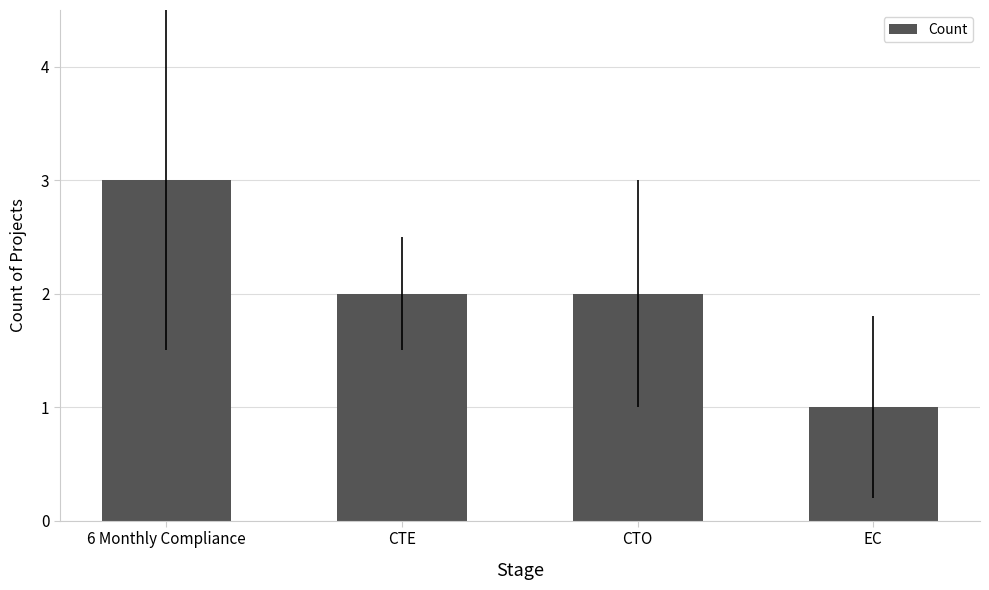

Reading left to right, extract all data points from this chart.

6 Monthly Compliance=3	CTE=2	CTO=2	EC=1